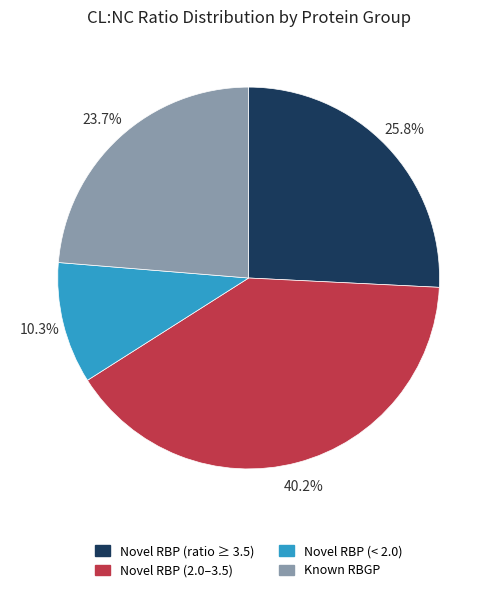

Between Known RBGP and Novel RBP (ratio ≥ 3.5), which is larger?

Novel RBP (ratio ≥ 3.5)